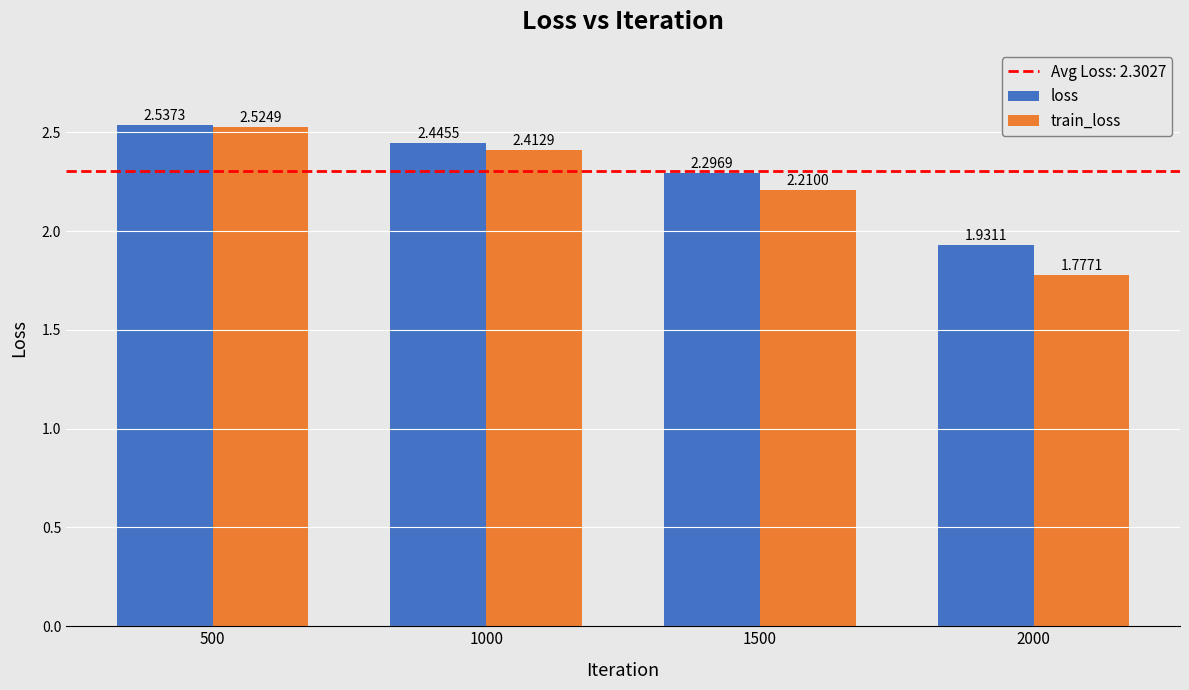

Which series changed the most between 1000 and 1500?

train_loss